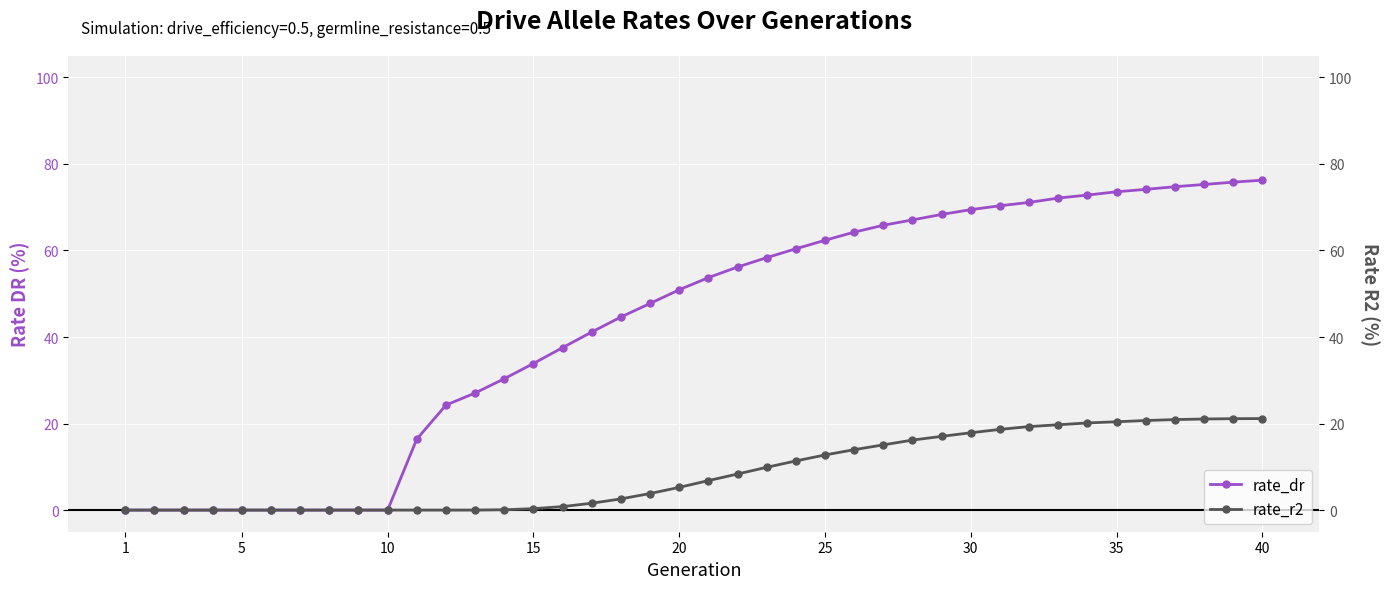

Is it true that rate_dr equals 33.9 at 15?

True